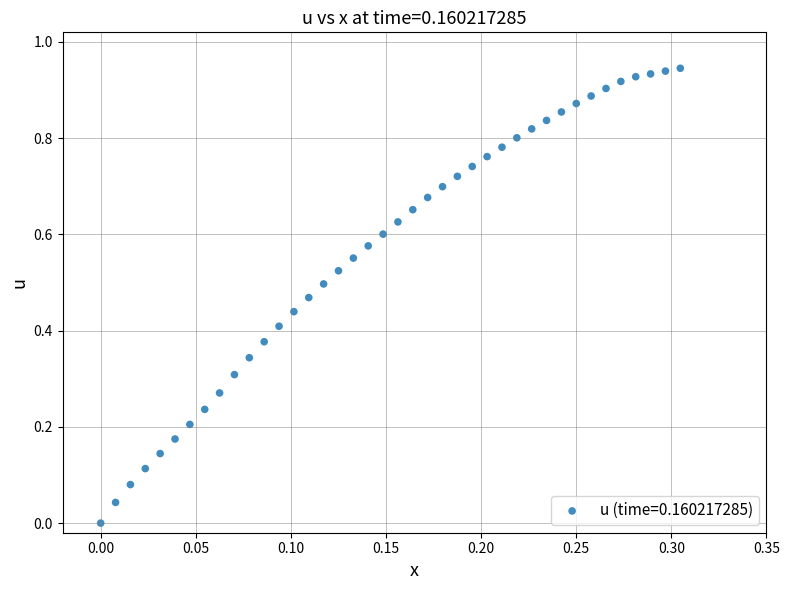

How many points are shown in the scatter plot?

40